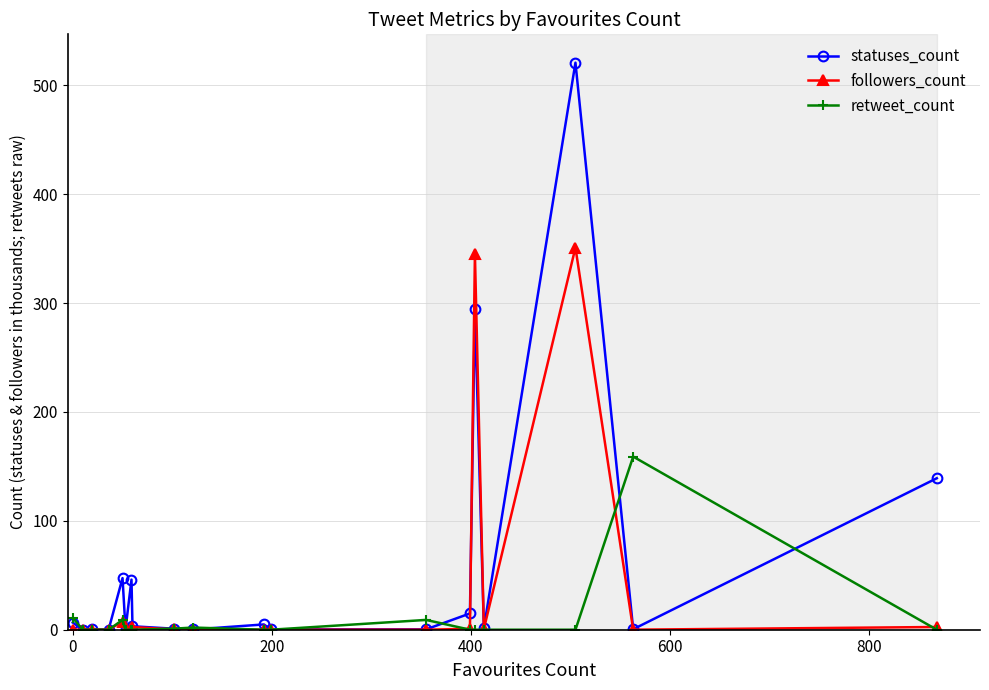

Which series has the widest spread of values?

statuses_count